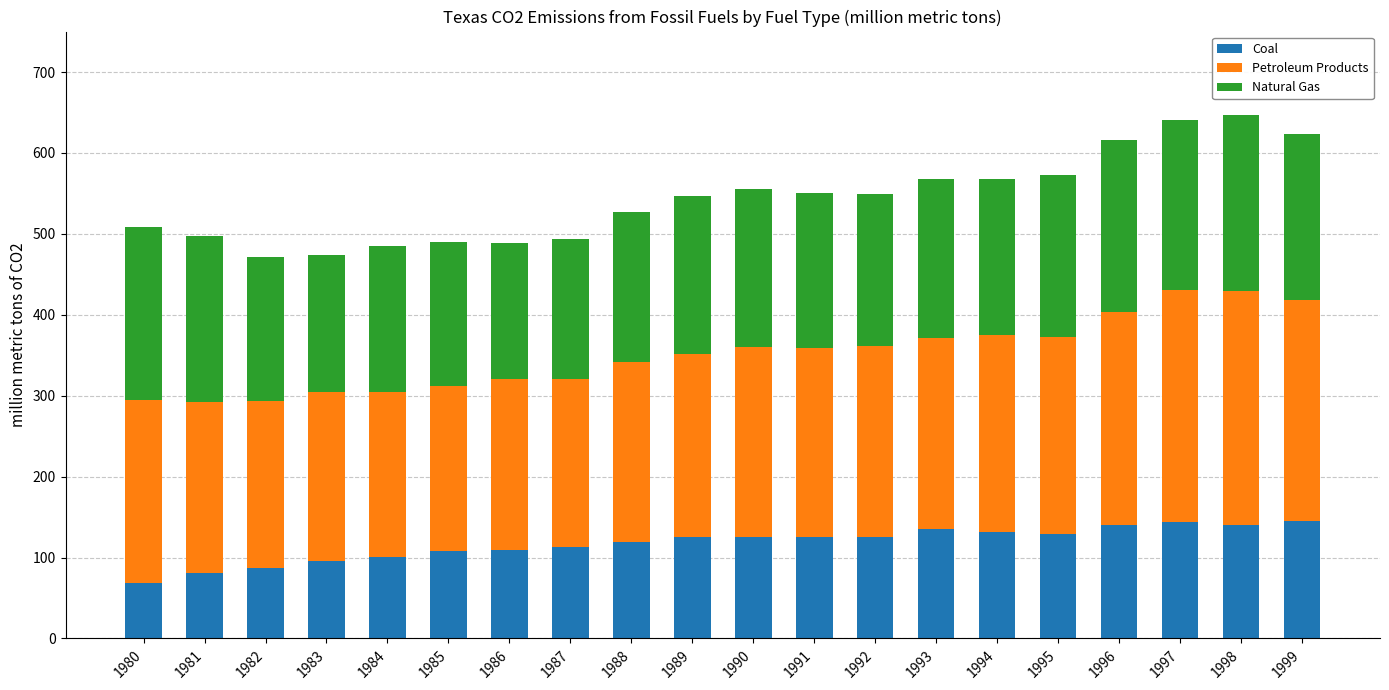

What is the sum of the Coal values at 1980 and 1990?

194.4